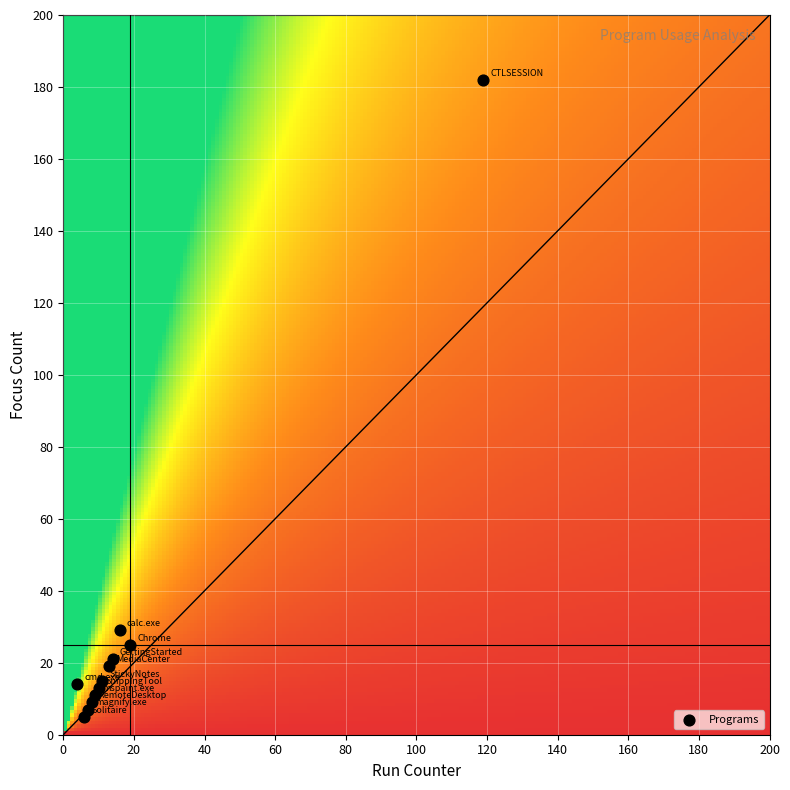

List the coordinates of all points as (Y, X) pairs, reading left to right.

(14, 4)  (5, 6)  (7, 7)  (9, 8)  (11, 9)  (13, 10)  (15, 11)  (19, 13)  (21, 14)  (29, 16)  (25, 19)  (182, 119)